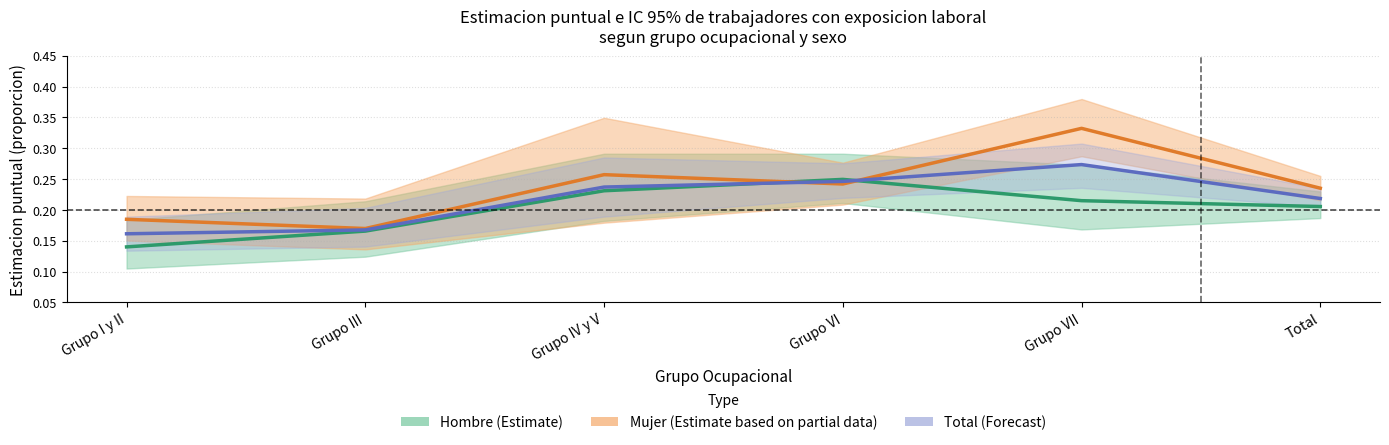

At how many categories does at least one series exceed 0?

6